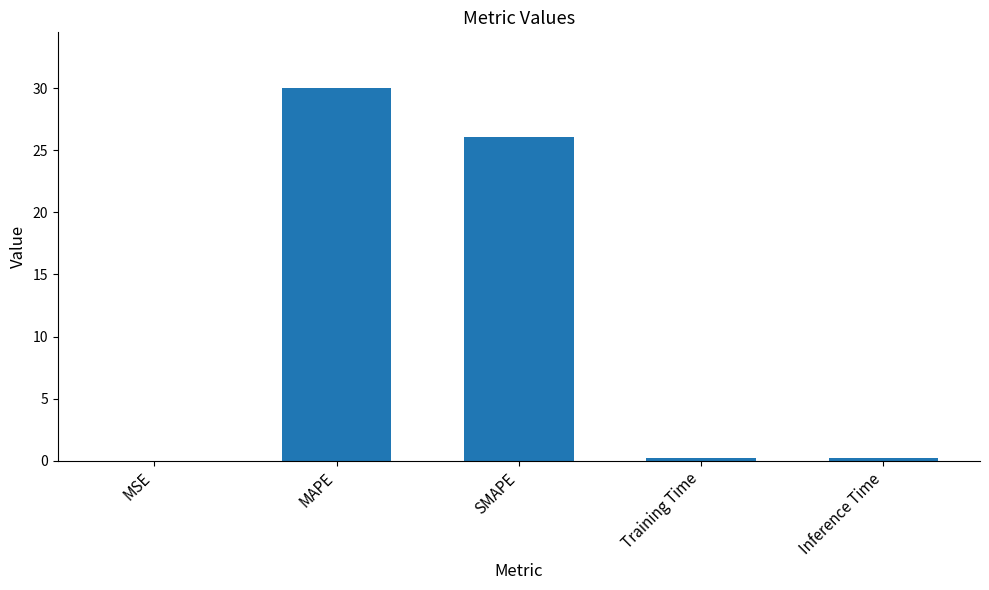

What is the difference between the values at MSE and MAPE?

30.0